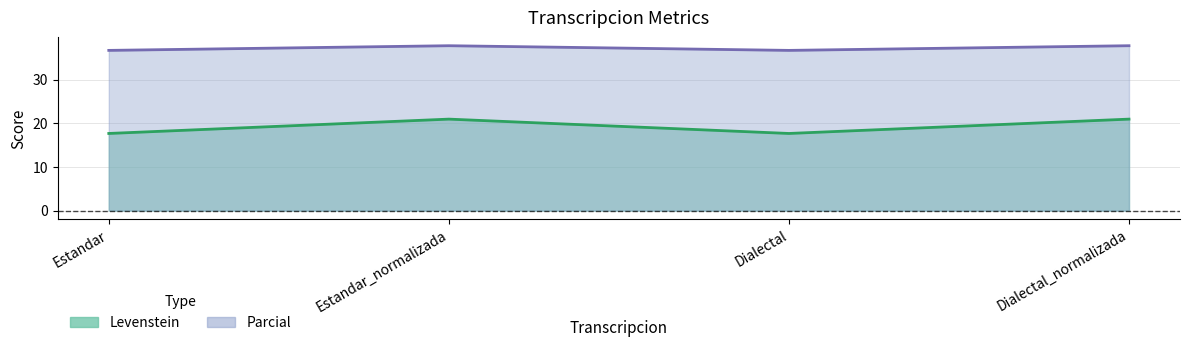

What is the maximum value for Parcial?

37.7